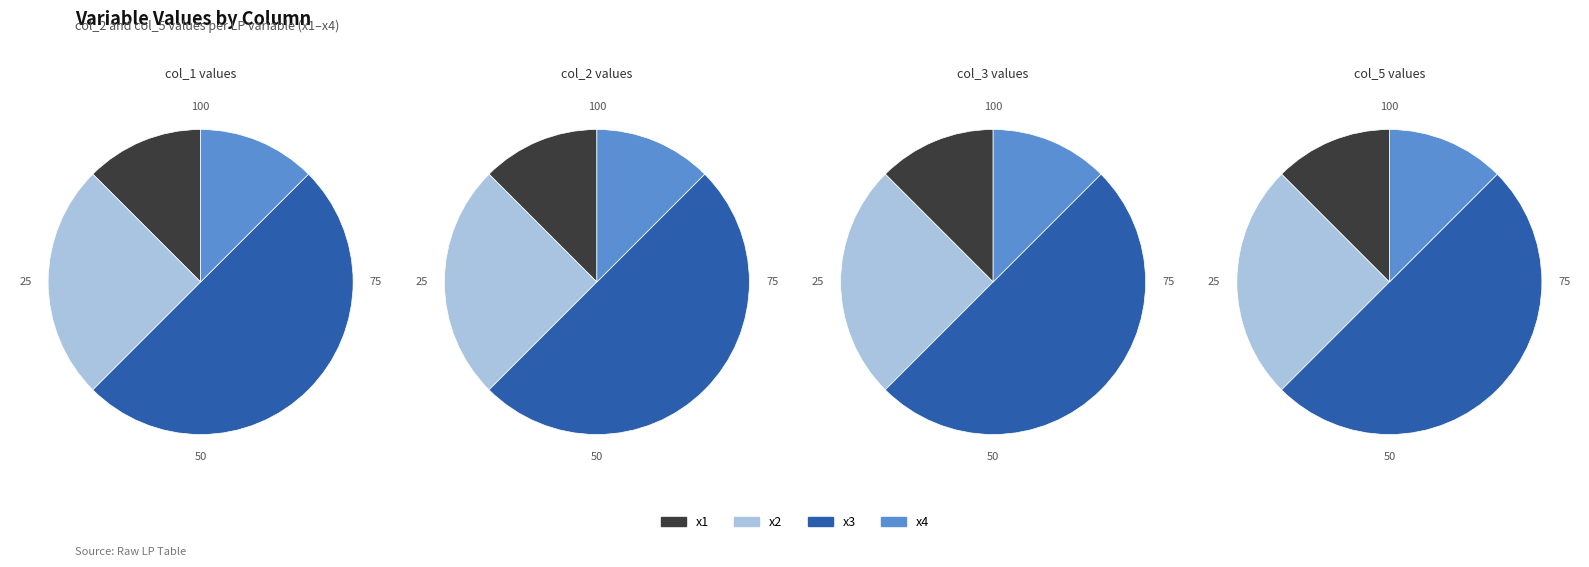

Rank the series by their maximum value, from lowest to highest.

x1, x4, x2, x3